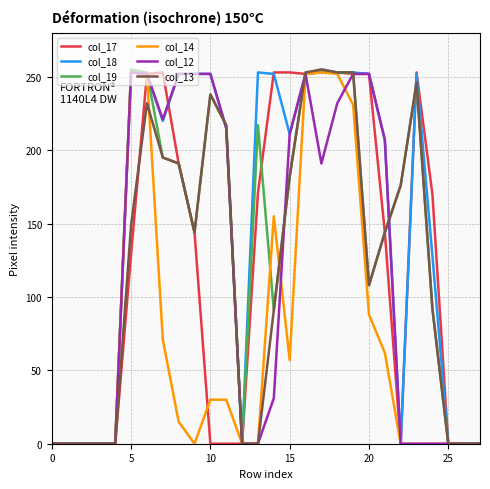

What is the greatest value displayed?

255